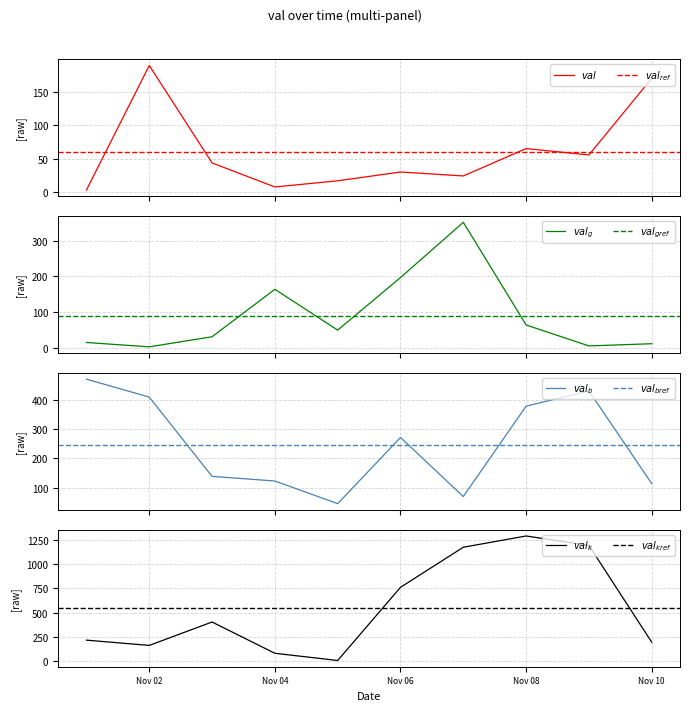

What is the greatest value displayed?

1287.6